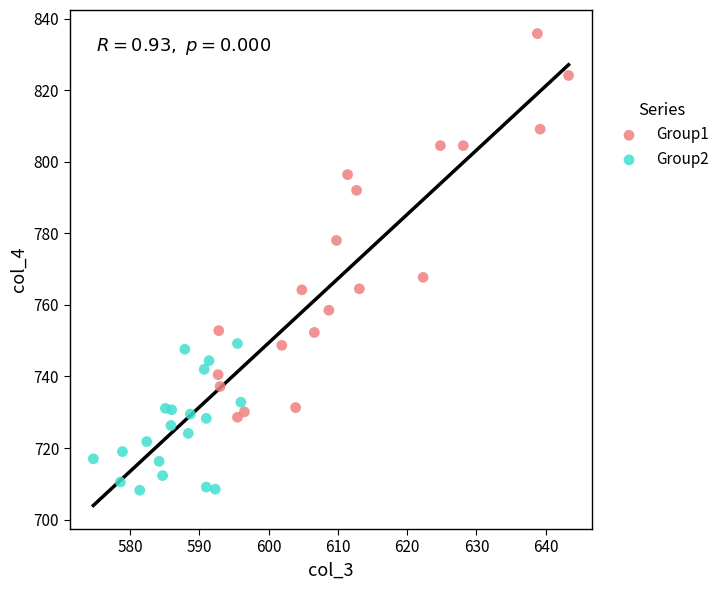

Which series contains the highest Y value?

Group1